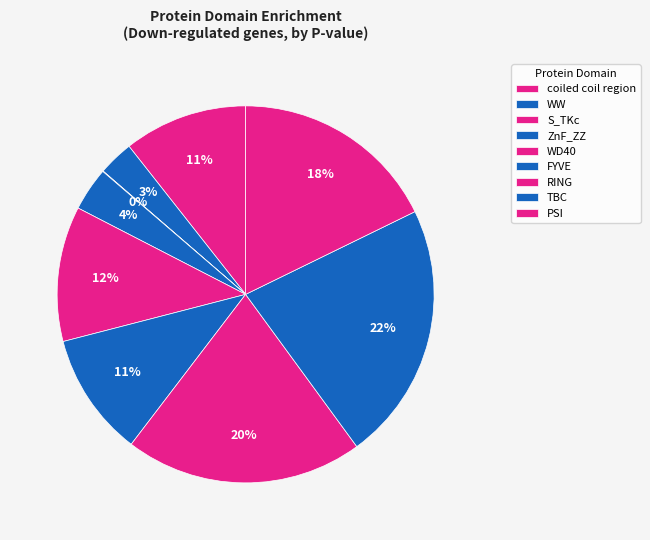

Which has a higher value, FYVE or RING?

RING